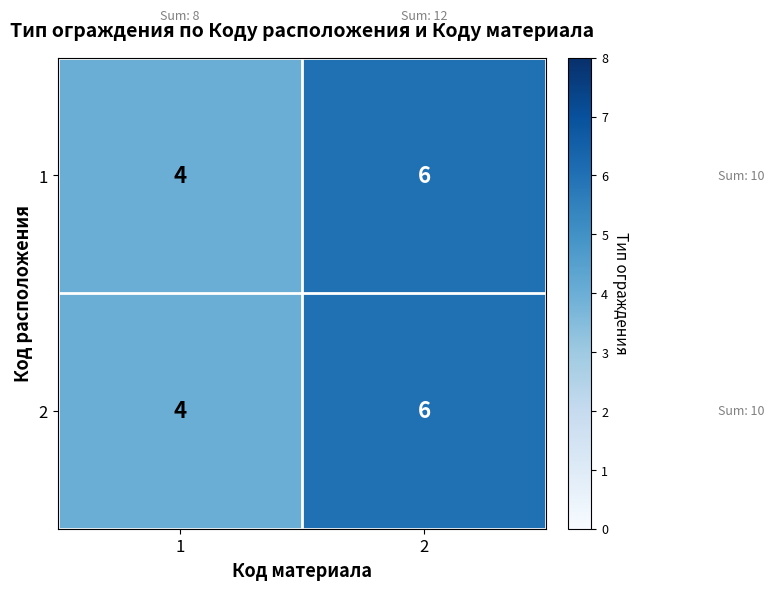

What is the sum of the 1 values at 1 and 2?

10